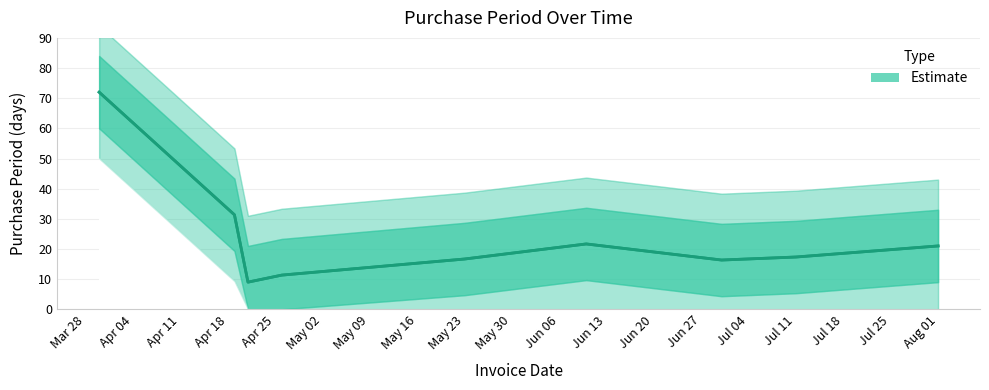

How many lines are shown in the chart?

1